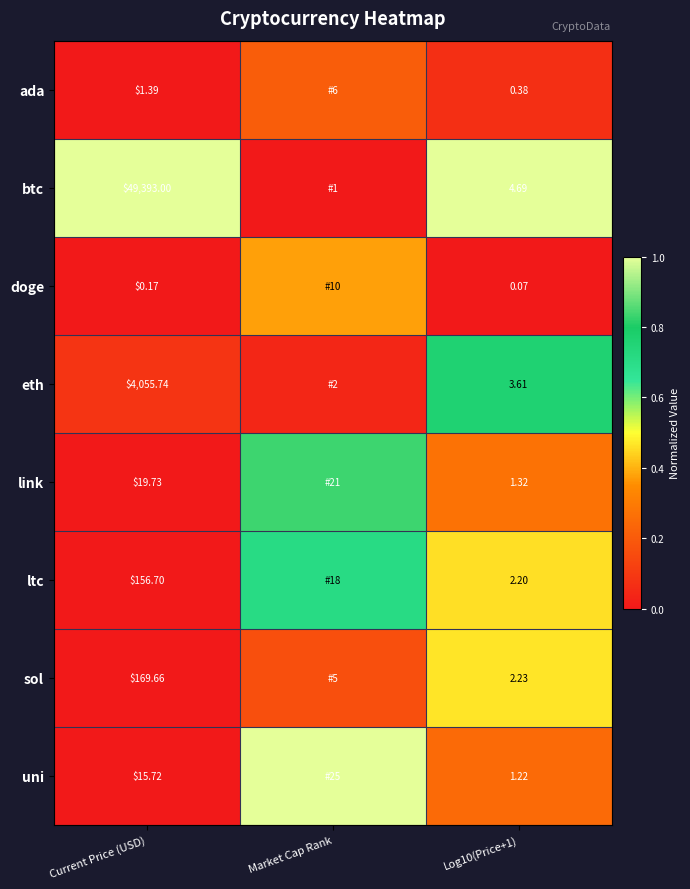

Rank the series at Current Price (USD) from lowest to highest value.

doge, ada, uni, link, ltc, sol, eth, btc